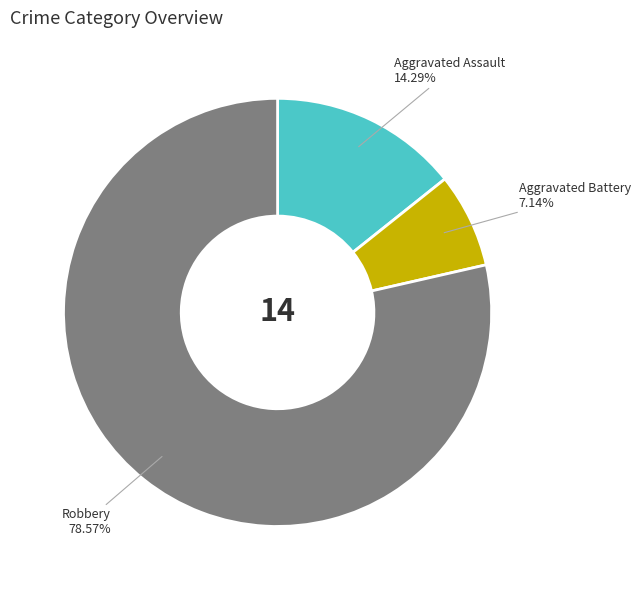

Rank the categories by value from highest to lowest.

Robbery, Aggravated Assault, Aggravated Battery